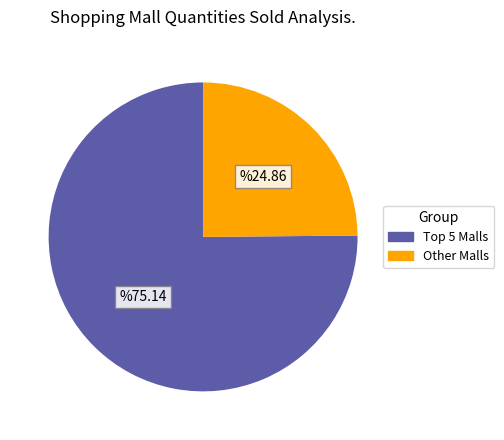

What is the majority slice?

Top 5 Malls